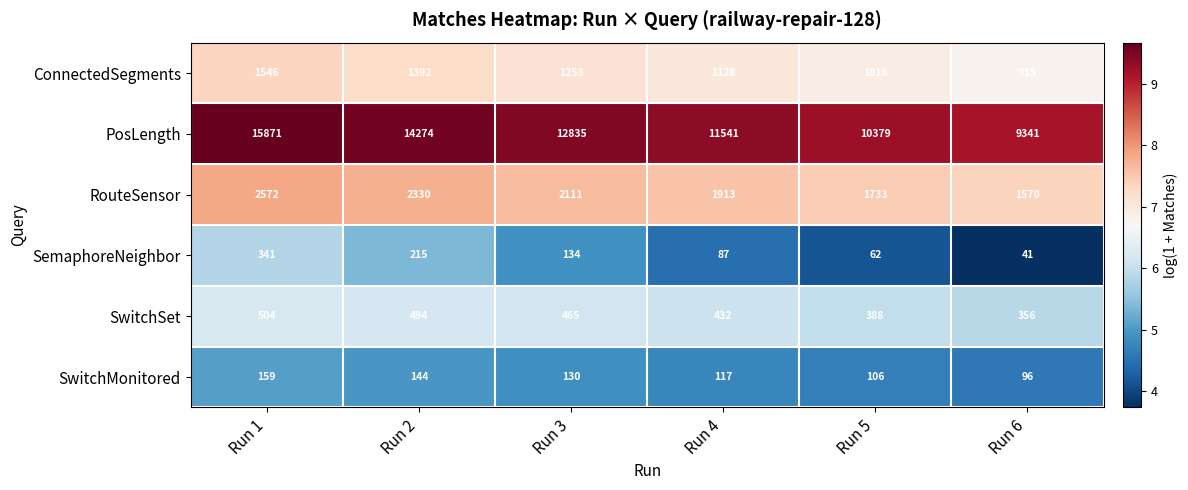

The value of SemaphoreNeighbor at Run 6 is 73. True or false?

False